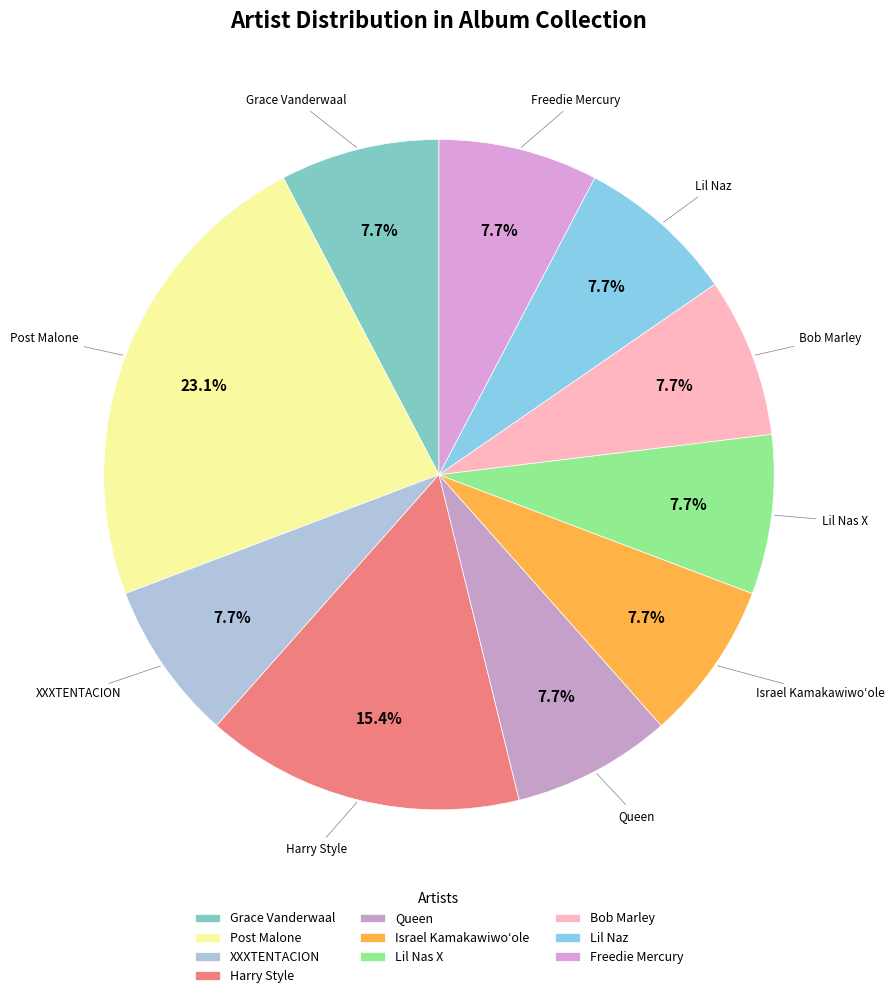

How many segments does this pie chart have?

10